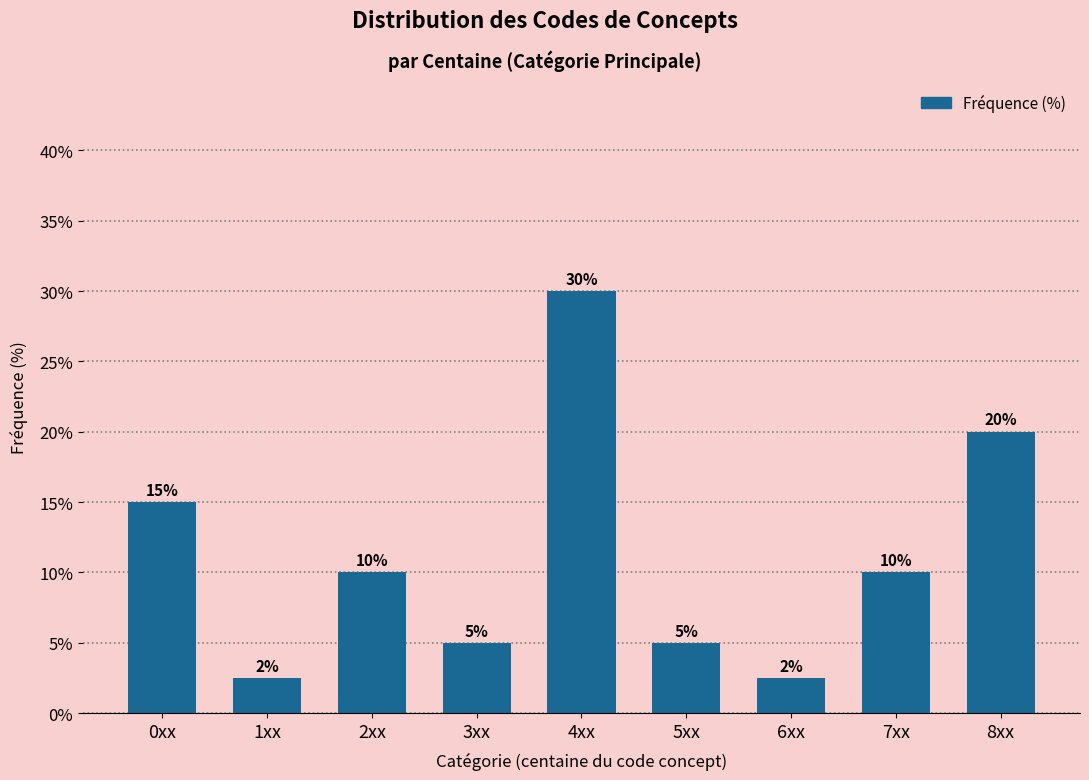

What position from the right is 4xx?

5